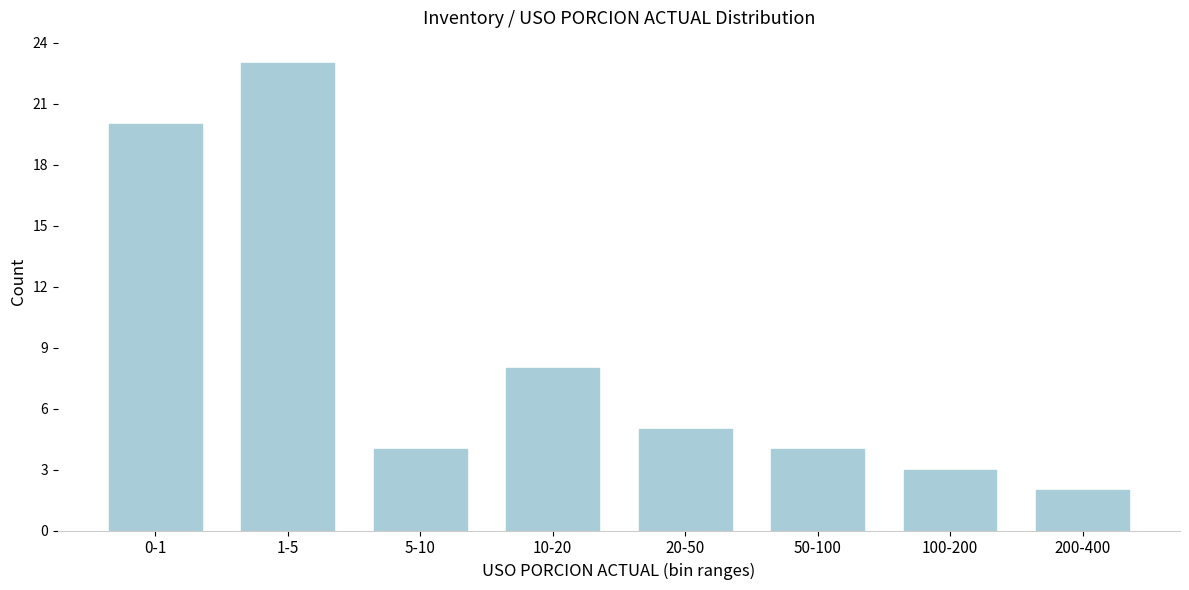

Reading left to right, what are all the values shown in this chart?

0-1=20	1-5=23	5-10=4	10-20=8	20-50=5	50-100=4	100-200=3	200-400=2